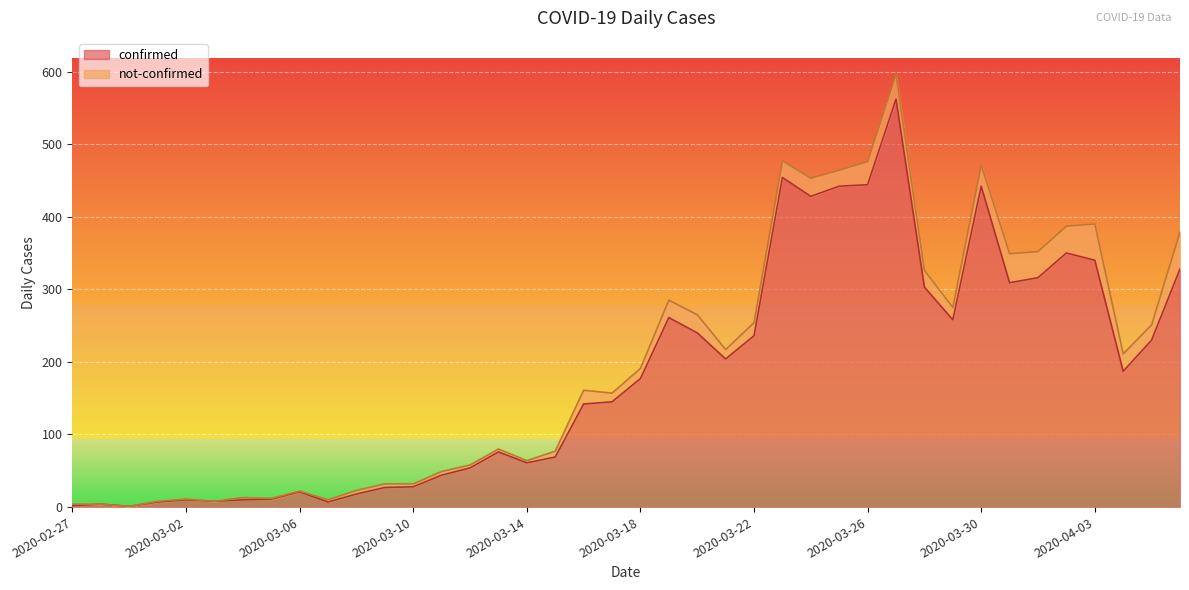

At which label is the value closest to 281?

2020-03-19